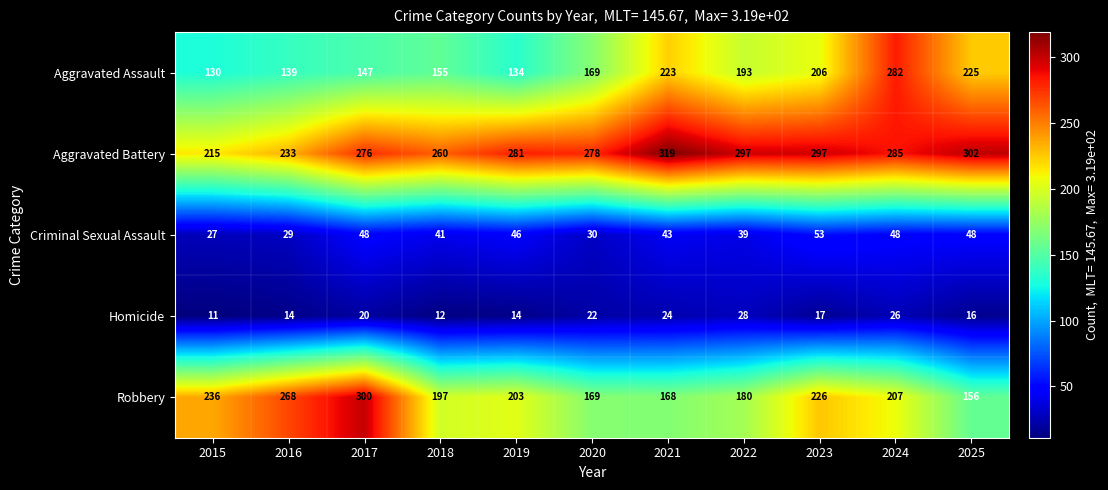

How many values in the Robbery series are below 203?

5